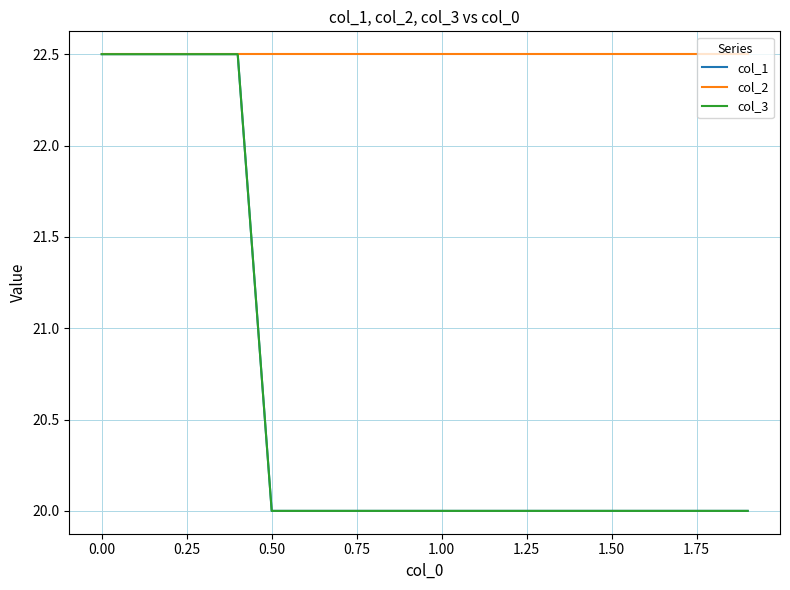

Does the chart have visible grid lines?

Yes